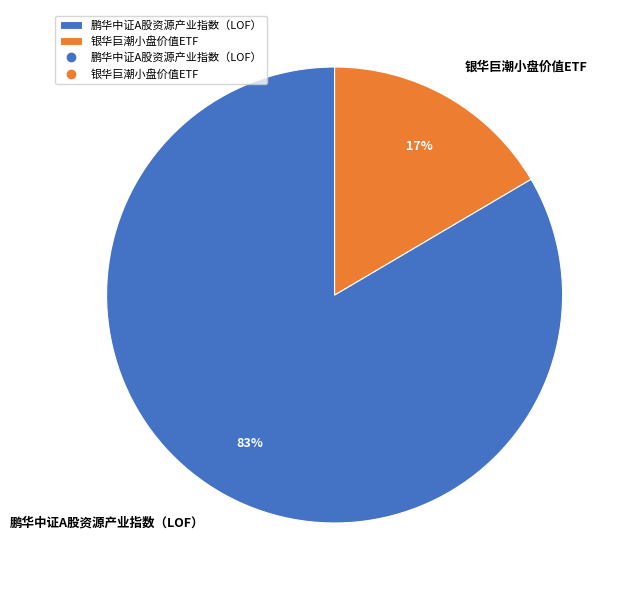

Is it true that 鹏华中证A股资源产业指数（LOF） is 83% of the pie?

True